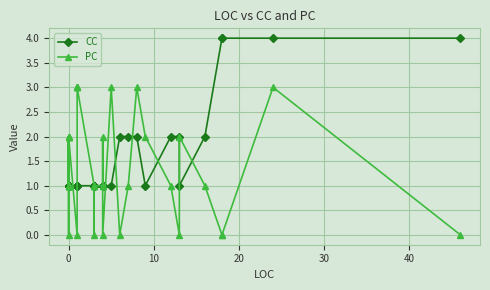

Which series ends up on top after the final intersection of PC and CC?

CC